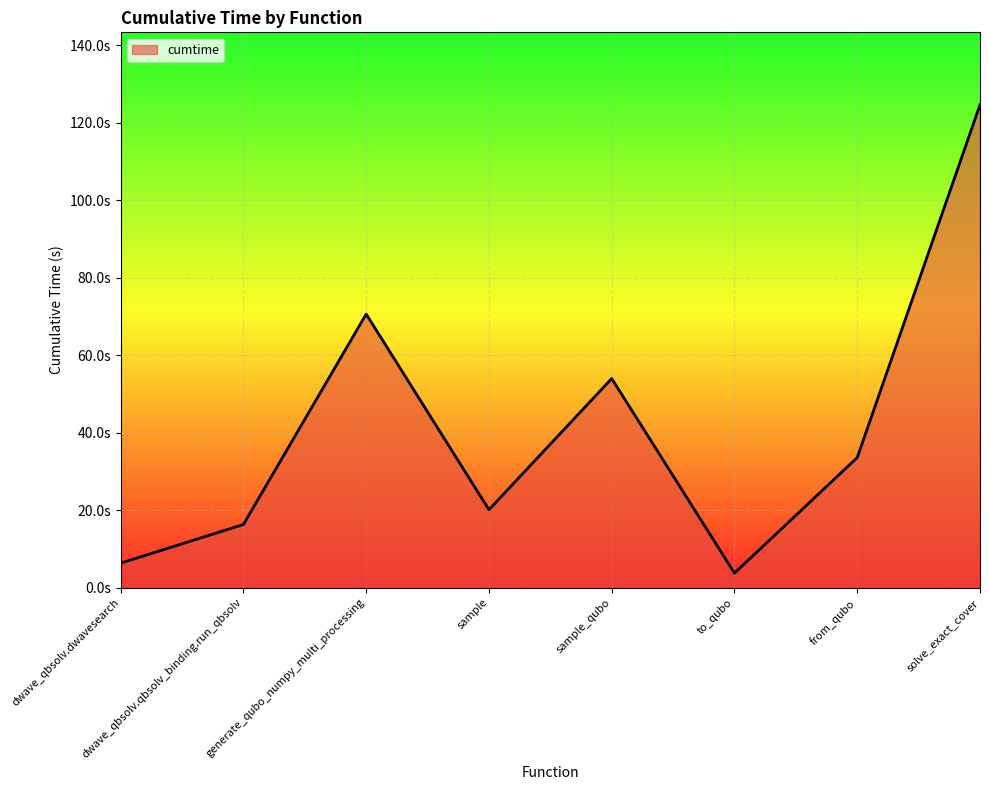

Does the chart have visible grid lines?

Yes